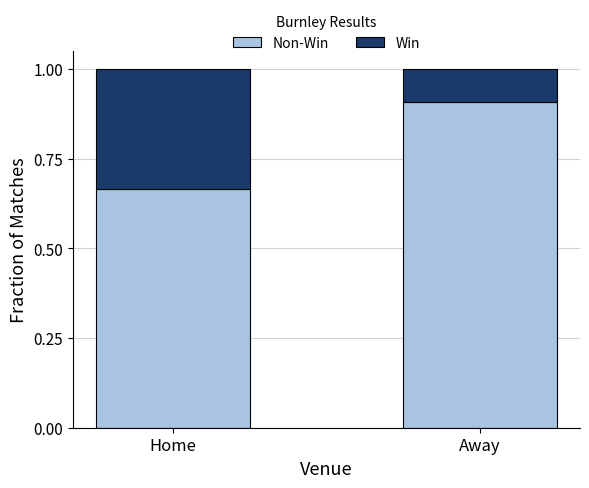

What is the total value across all series at Home?

1.0